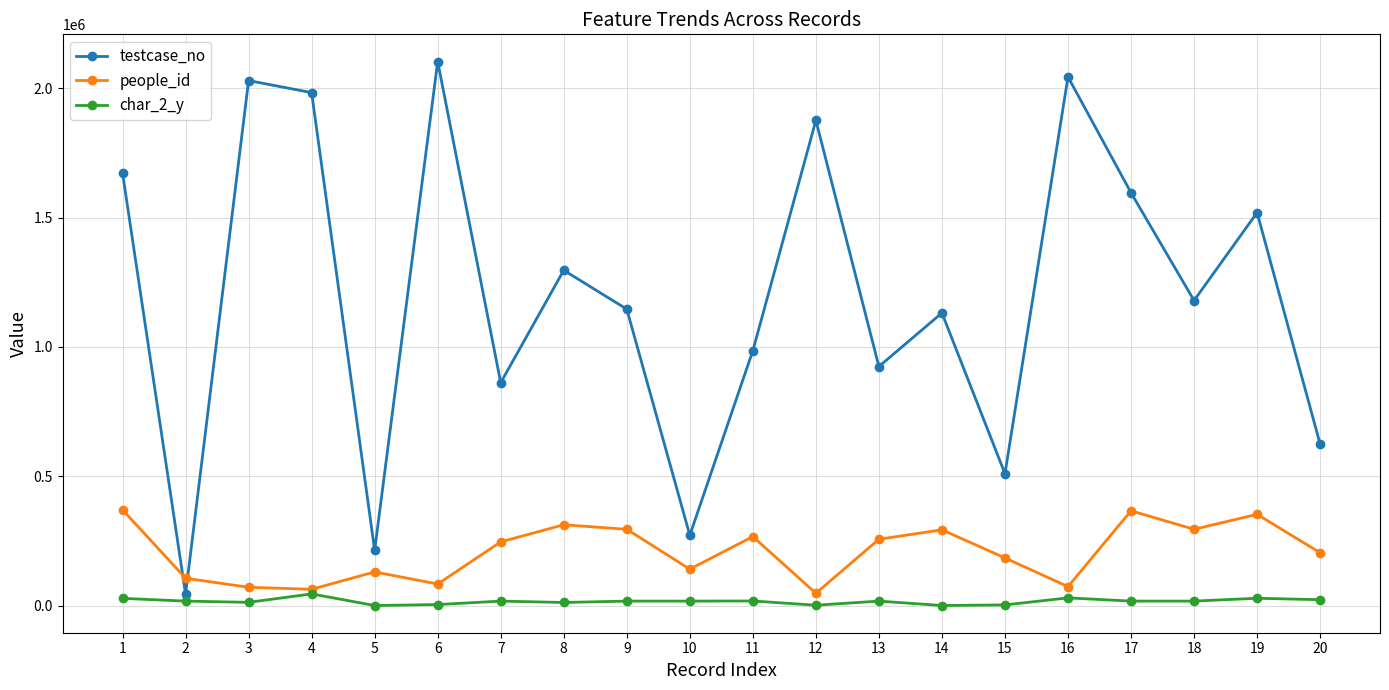

List the series in order of their peak value, highest first.

testcase_no, people_id, char_2_y